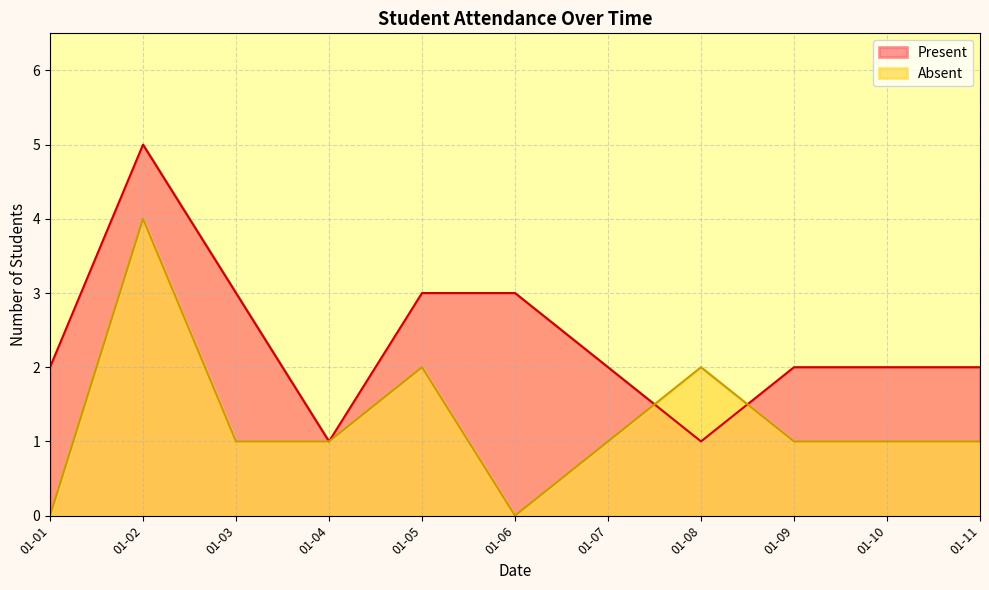

What is the difference between the maximum and minimum values in the Present series?

4